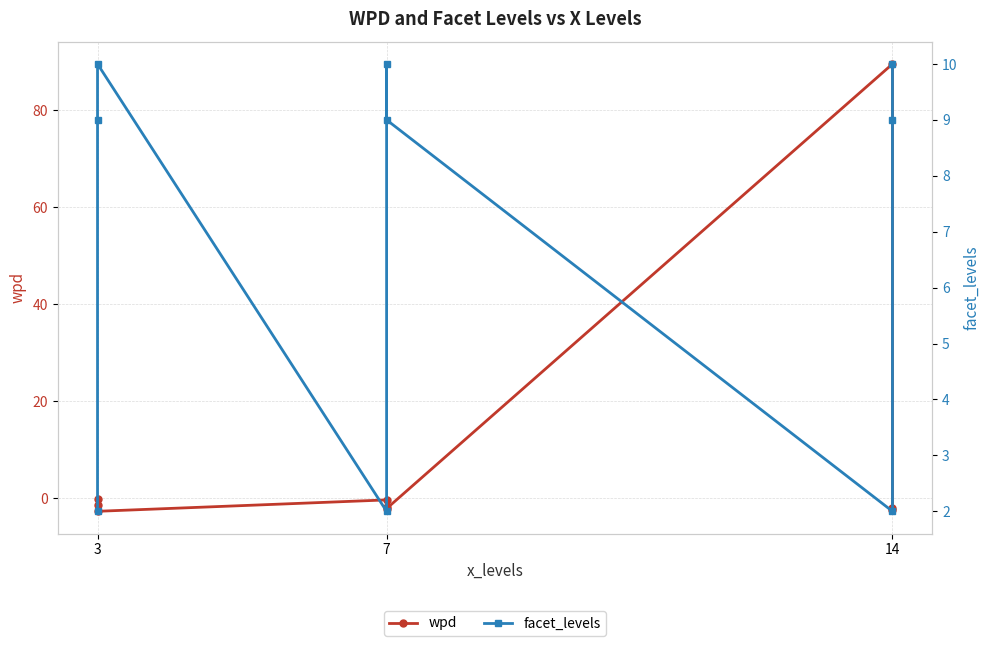

Which series changed the most between 7 and 14?

wpd